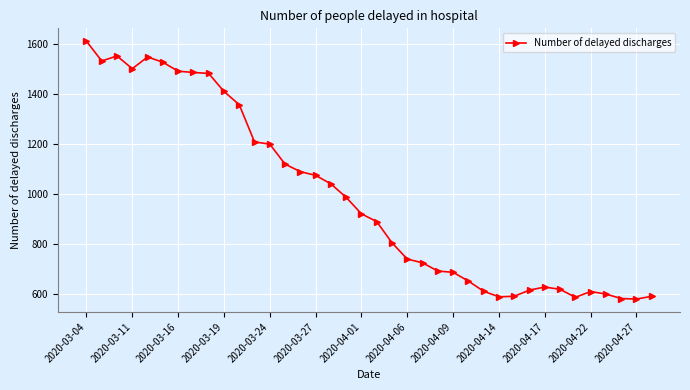

What is the value of the 16th point from the left?

1075